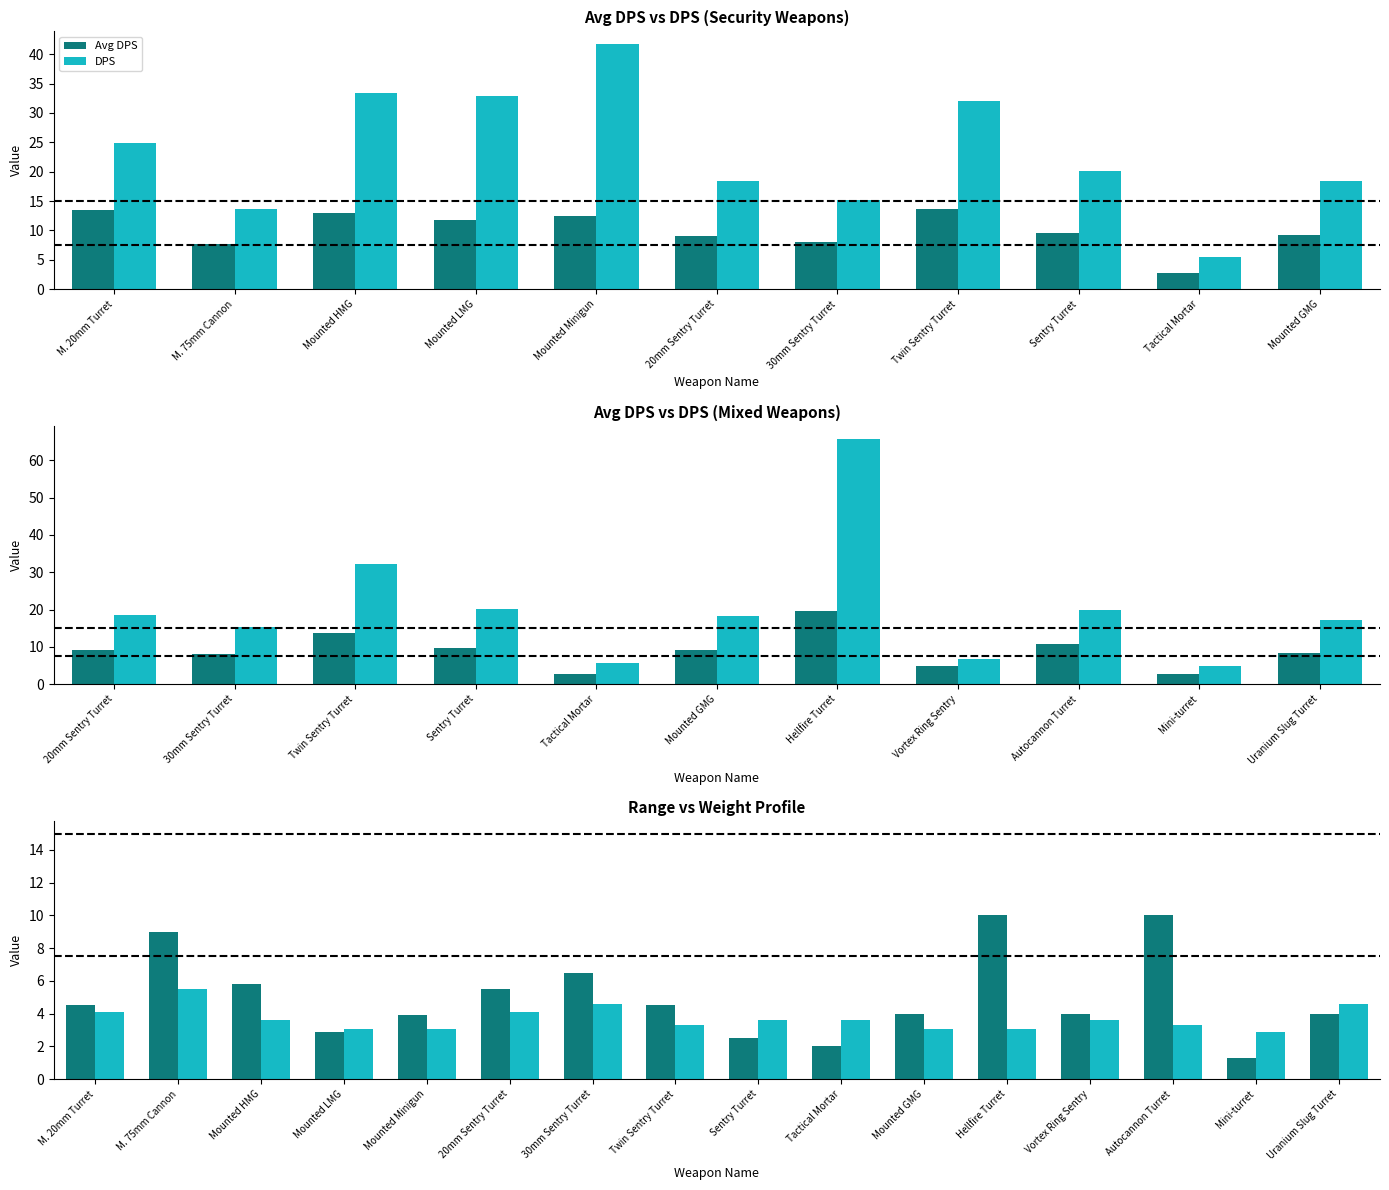

The DPS series shows 4.6 at 30mm Sentry Turret. True or false?

True